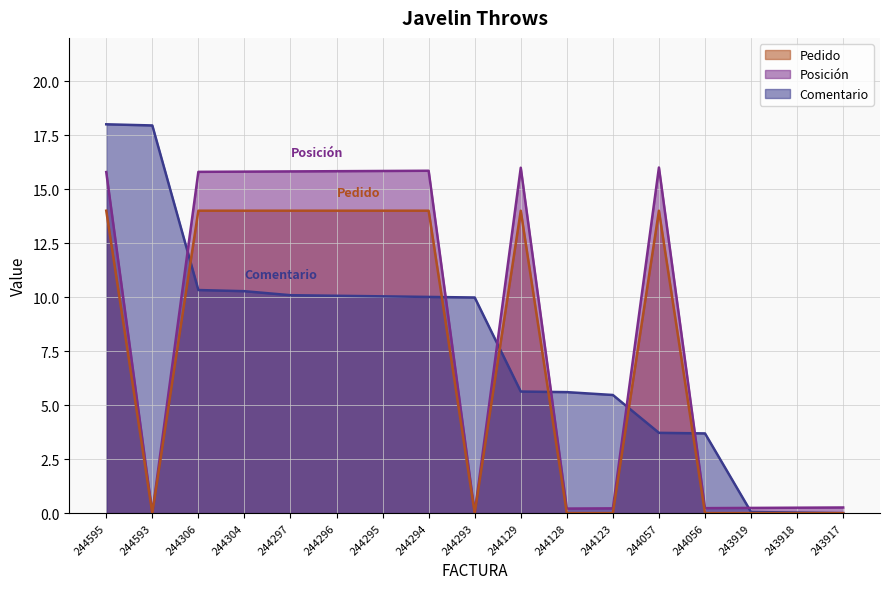

Reading right to left, extract all data points from this chart.

Comentario: 0.0	0.0	0.1	3.7	3.7	5.5	5.6	5.6	10.0	10.0	10.0	10.1	10.1	10.3	10.3	17.9	18.0
Posición: 0.3	0.3	0.2	0.2	16.0	0.2	0.2	16.0	0.0	15.8	15.8	15.8	15.8	15.8	15.8	0.0	15.8
Pedido: 0.0	0.0	0.0	0.0	14.0	0.0	0.0	14.0	0.0	14.0	14.0	14.0	14.0	14.0	14.0	0.0	14.0